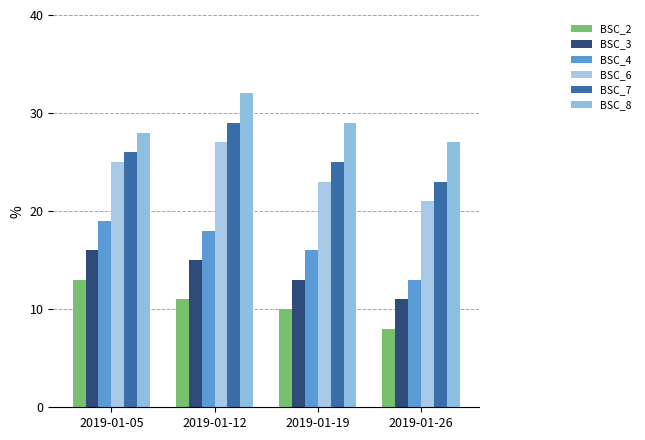

What is the sum of the BSC_2 values at 2019-01-12 and 2019-01-19?

21